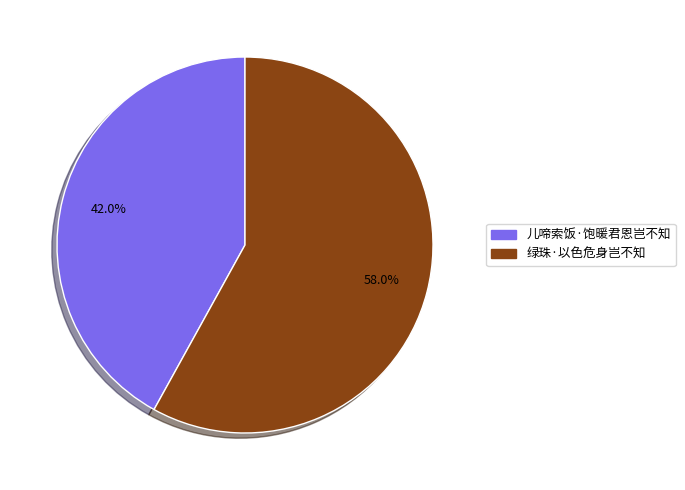

What is the ratio of the value at 儿啼索饭·饱暖君恩岂不知 to the value at 绿珠·以色危身岂不知?

0.7